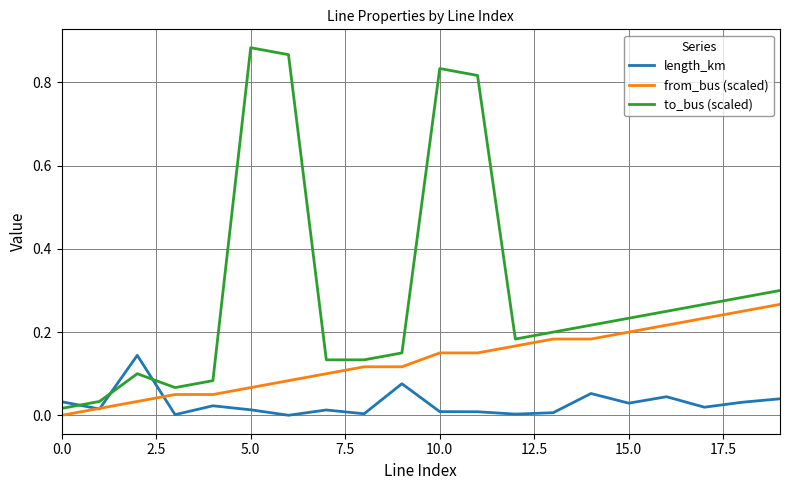

Which series has the largest total across all categories?

to_bus (scaled)